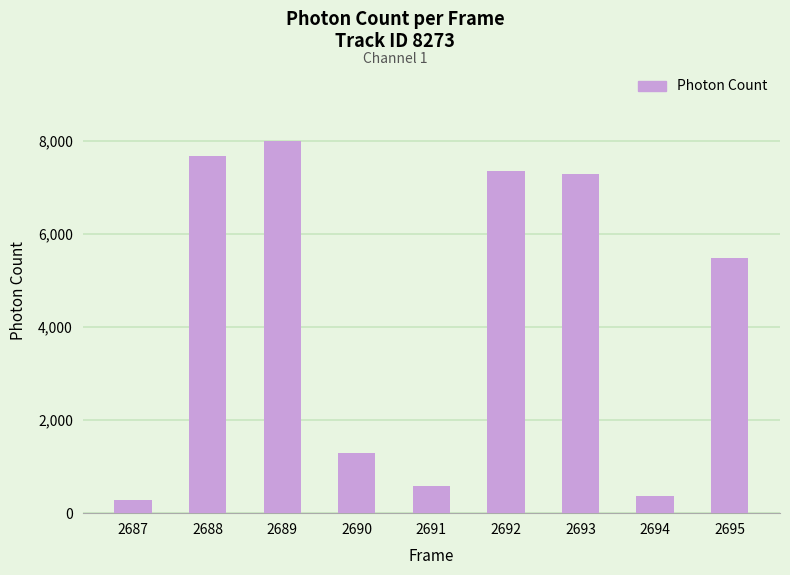

How many data points does each series have?

9